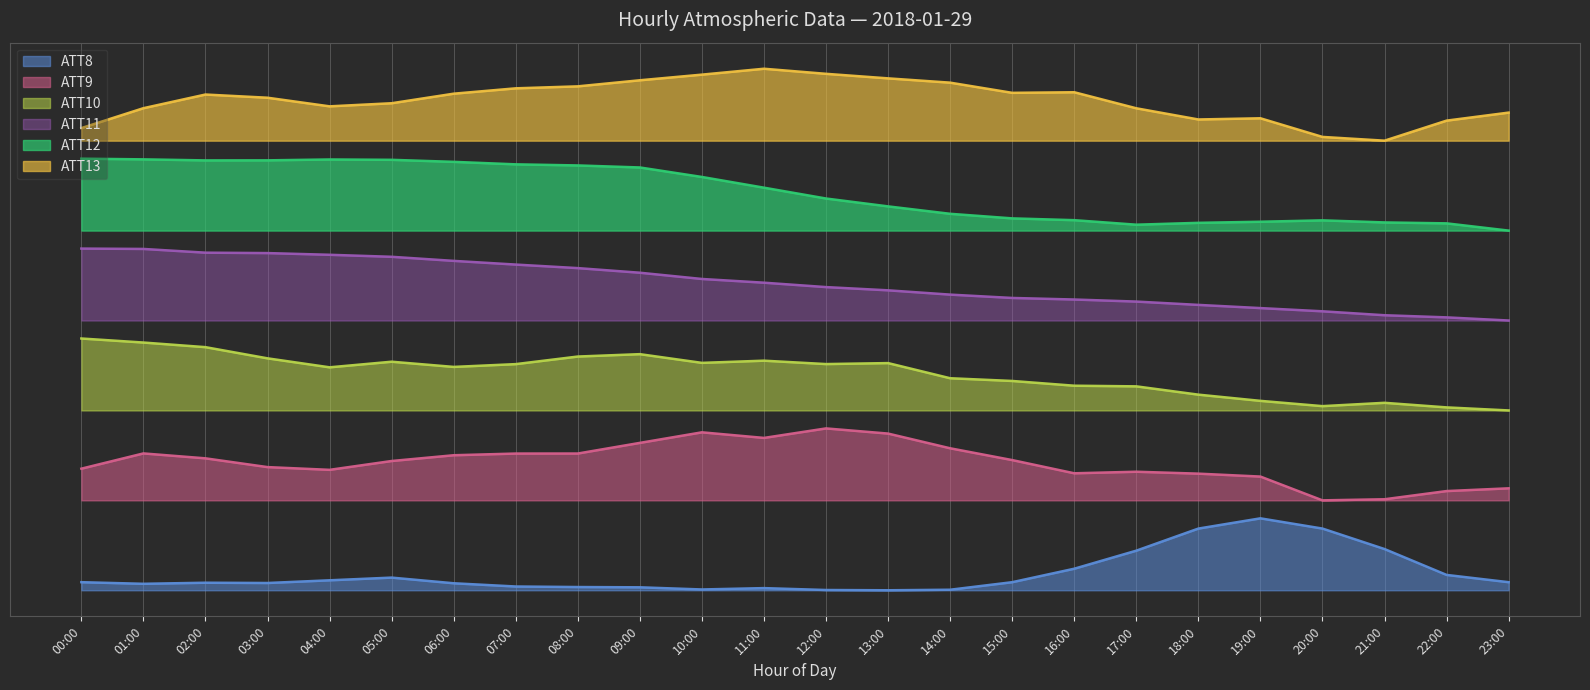

How many interior local valleys does the ATT9 series have?

4